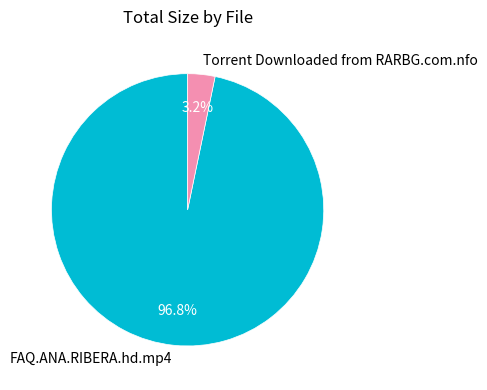

What percentage is the FAQ.ANA.RIBERA.hd.mp4 slice, to the nearest percent?

97%